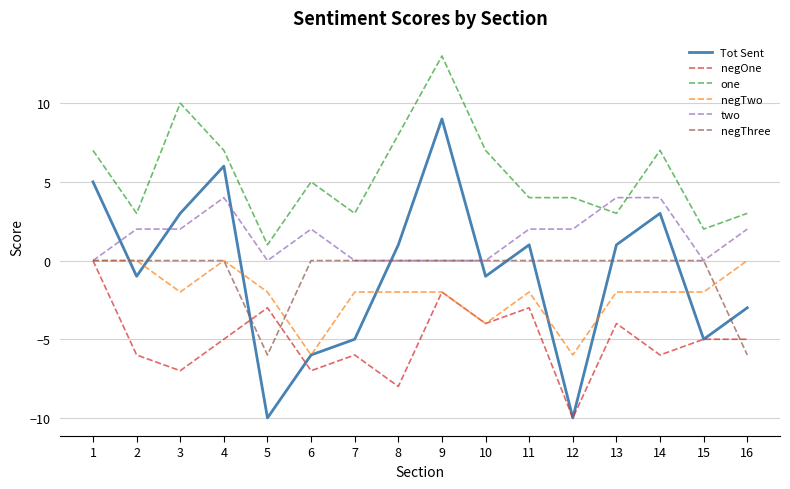

How many lines are shown in the chart?

6